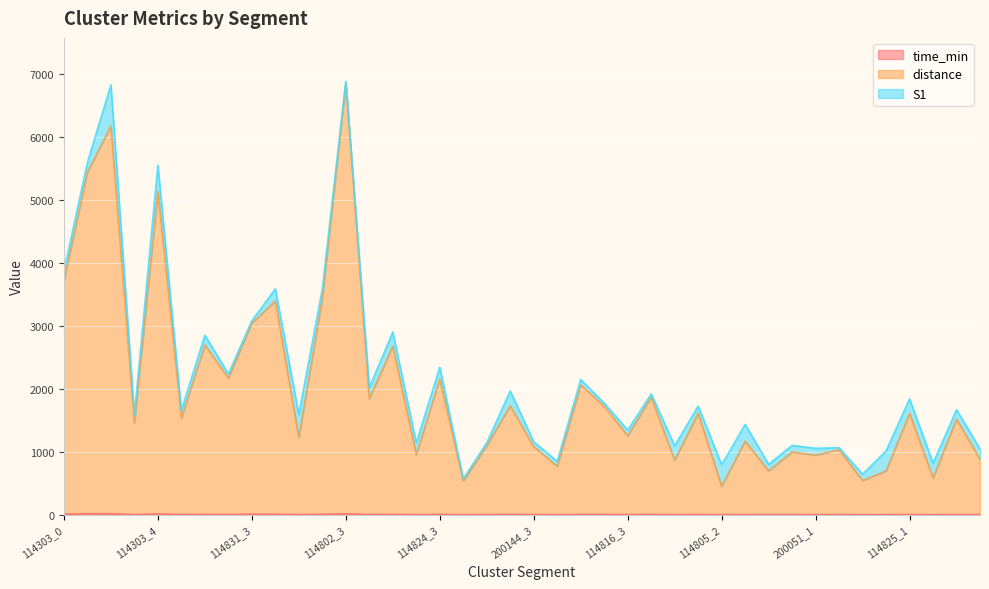

Where does the time_min series first go above 4?

114303_0